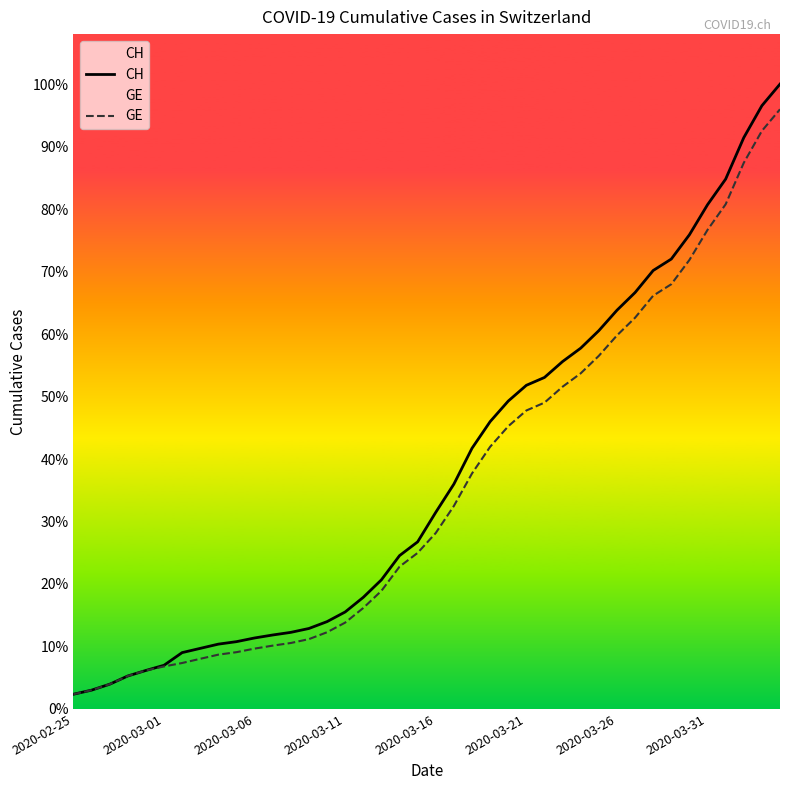

Does the chart display data point markers on the line(s)?

No